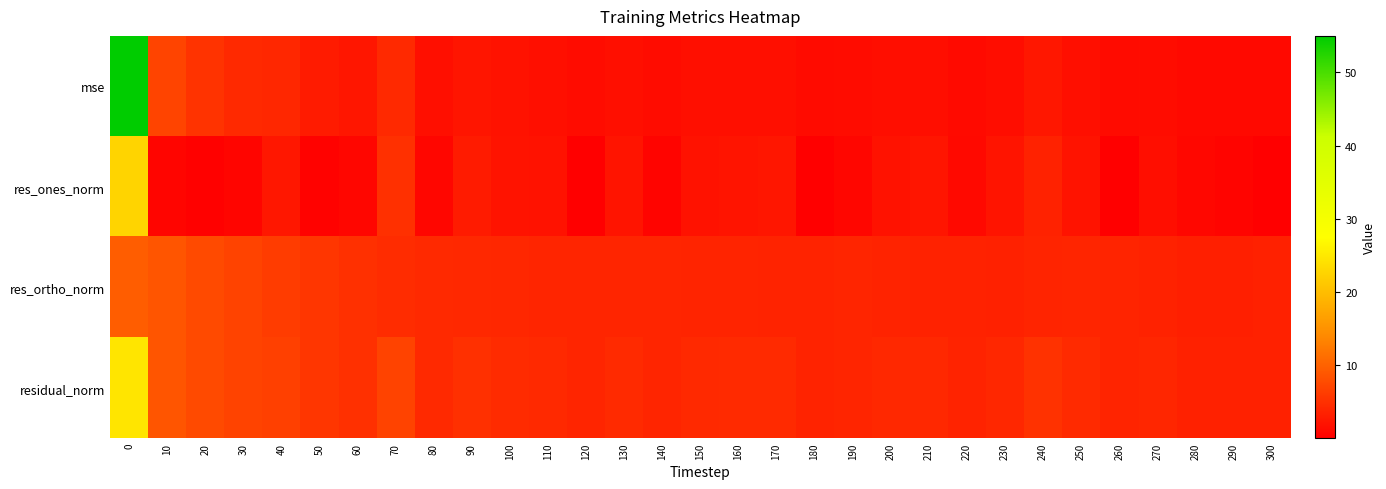

What is the difference between the highest and lowest values at 20?

7.4